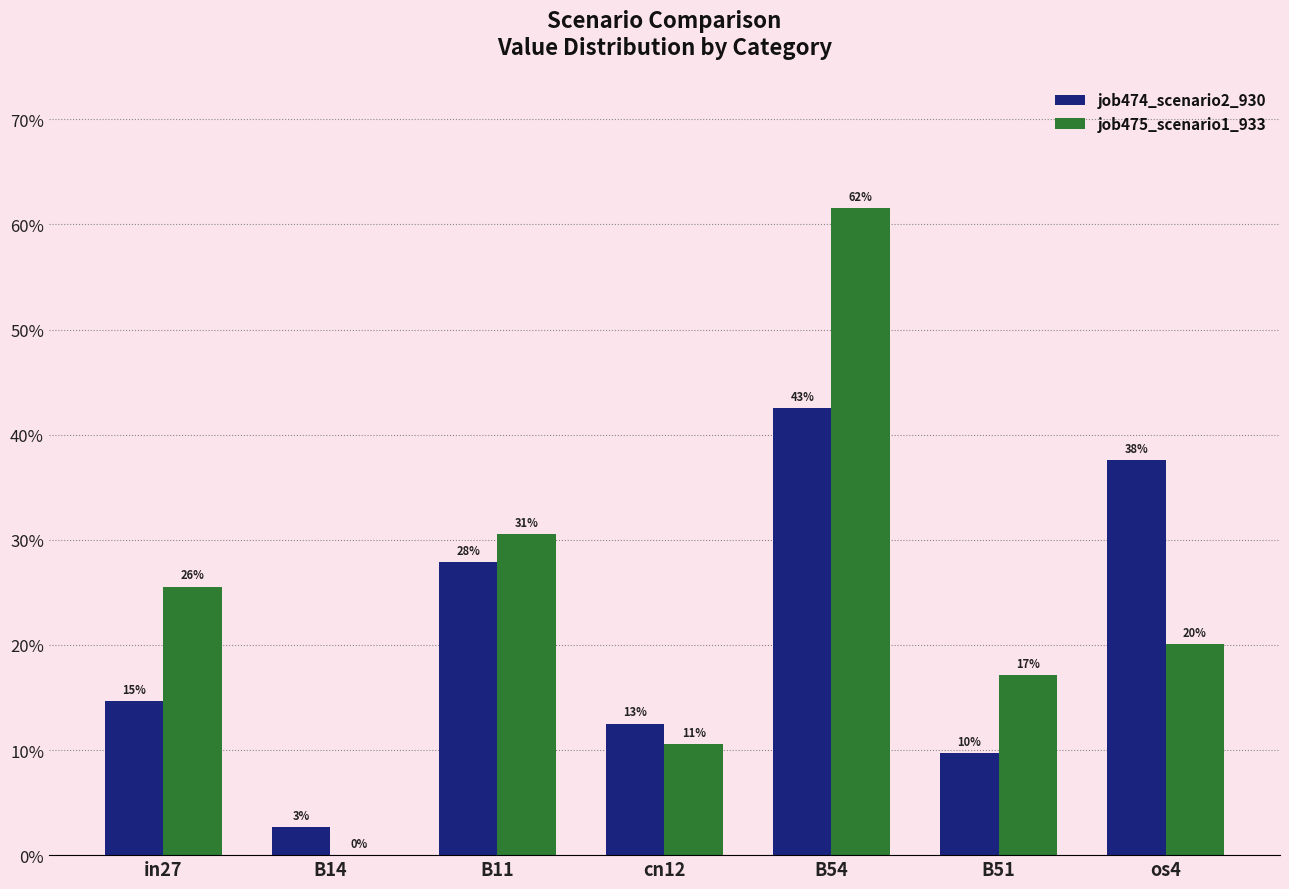

Rank the series by their maximum value, from highest to lowest.

job475_scenario1_933, job474_scenario2_930